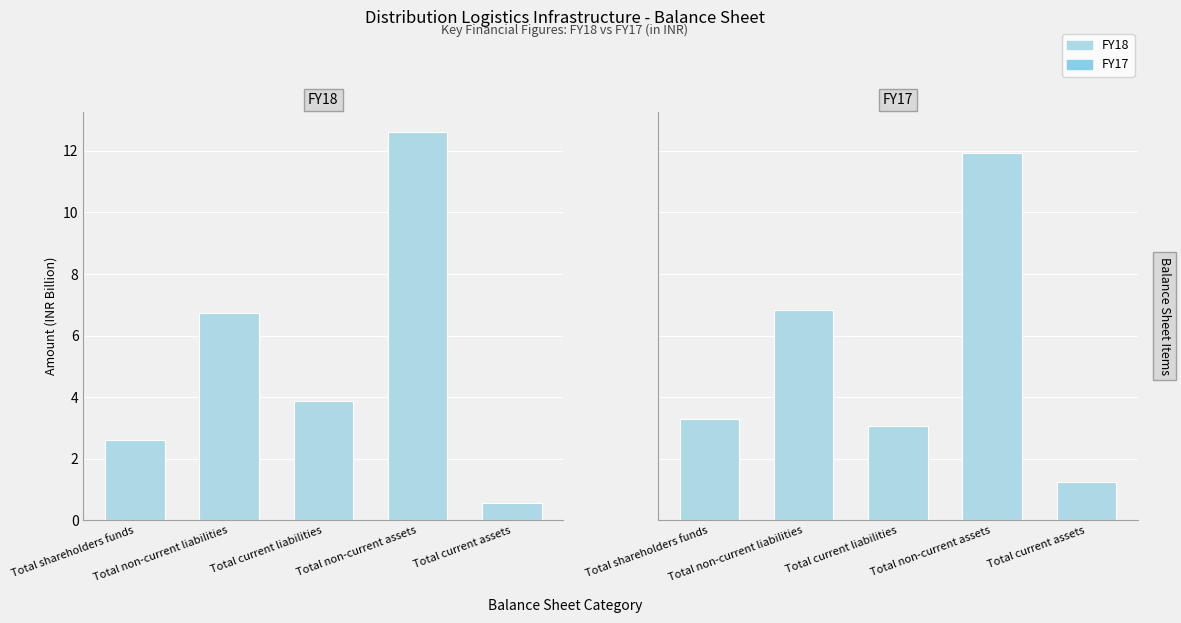

Which category has the highest value in the FY18 series?

Total non-current assets